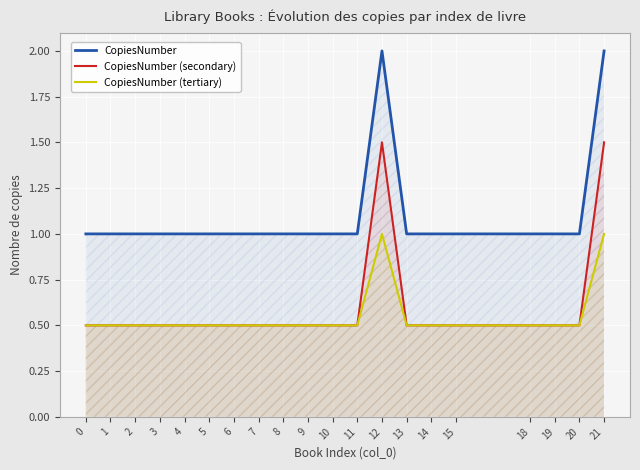

What is the difference between the maximum and minimum values in the CopiesNumber (tertiary) series?

0.5